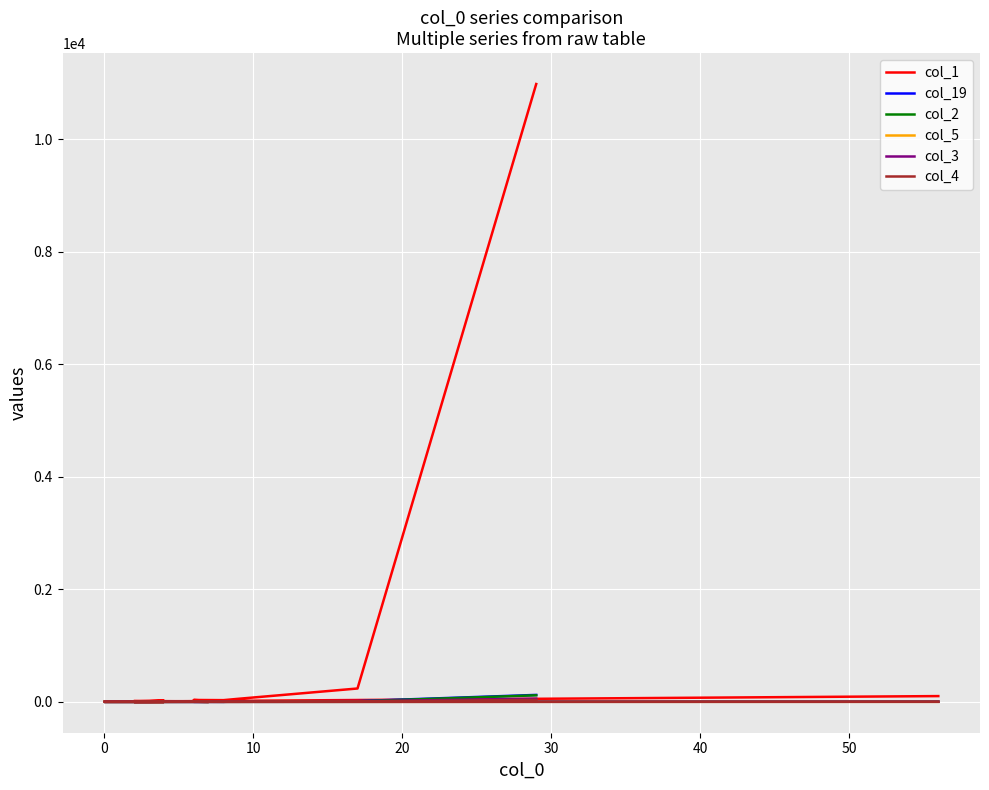

At how many categories does at least one series exceed 10677?

1